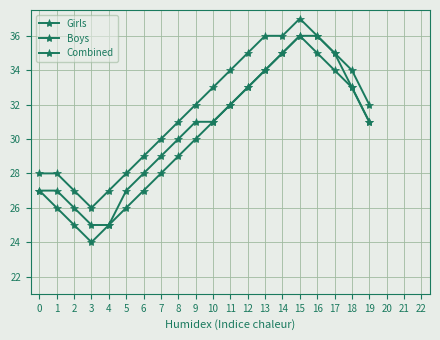

How many values in the Combined series are below 31?

10